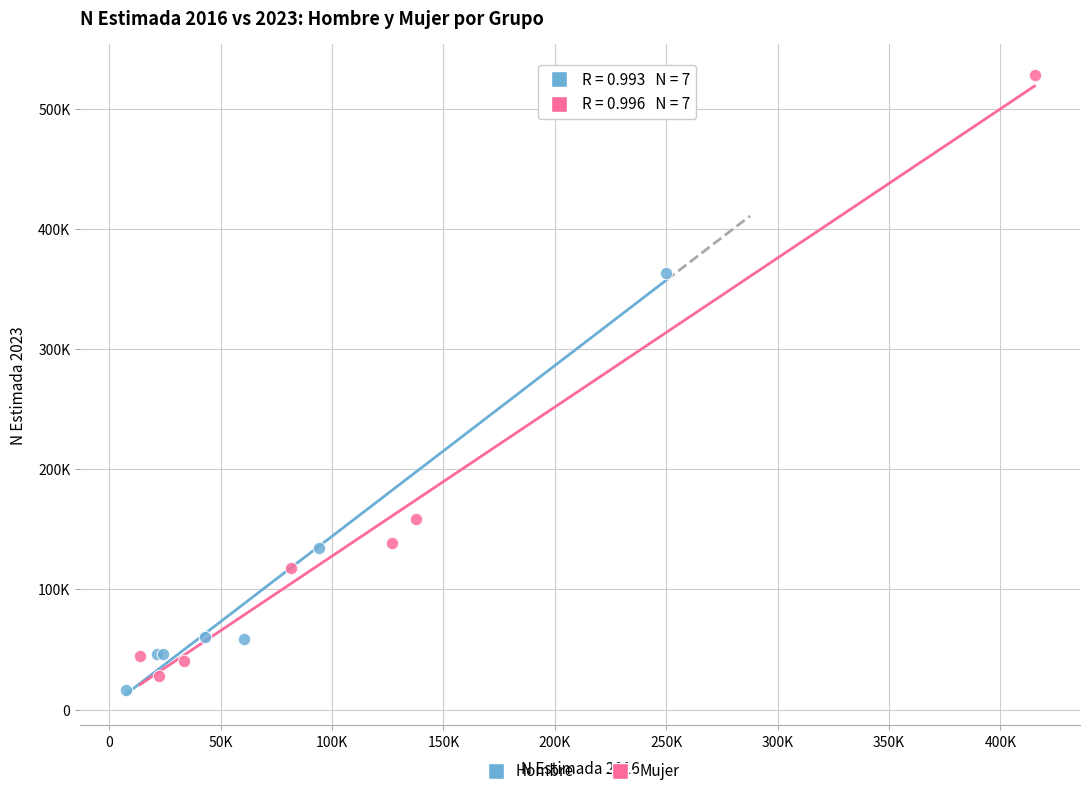

What are all the series names shown in the legend?

Hombre, Mujer